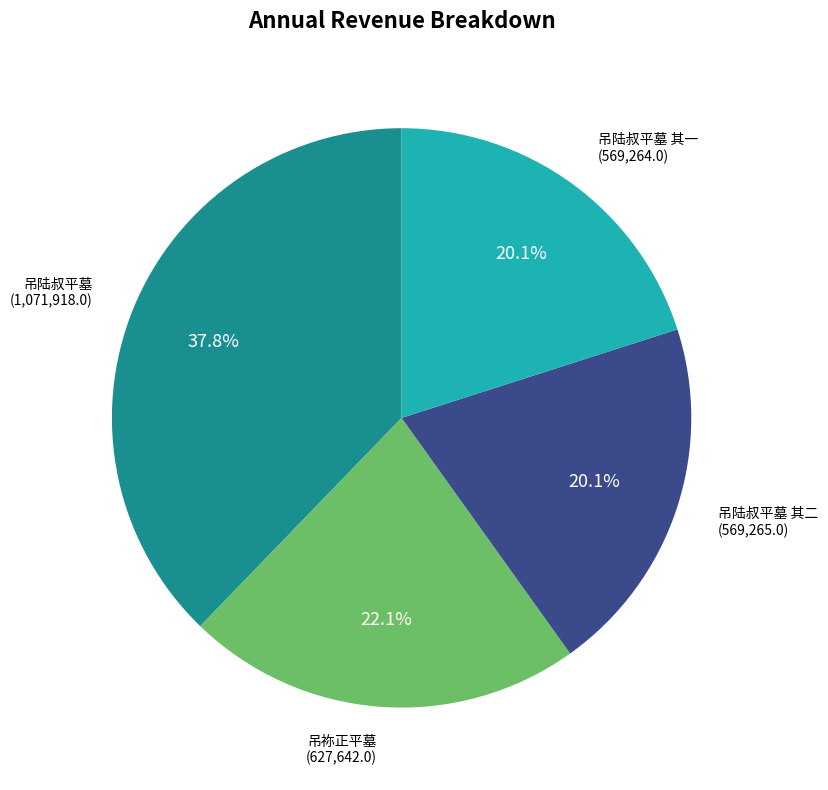

How many segments does this pie chart have?

4